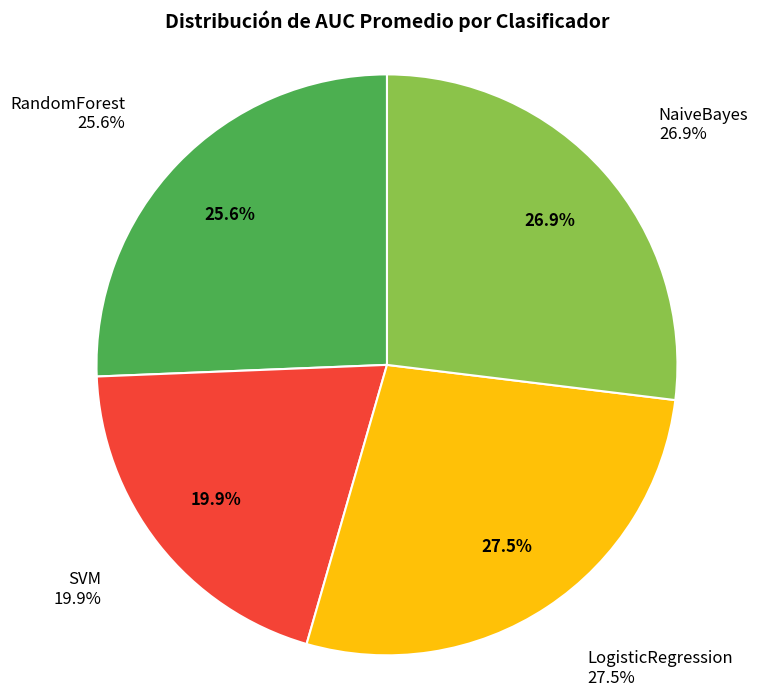

Which slice is the largest?

LogisticRegression